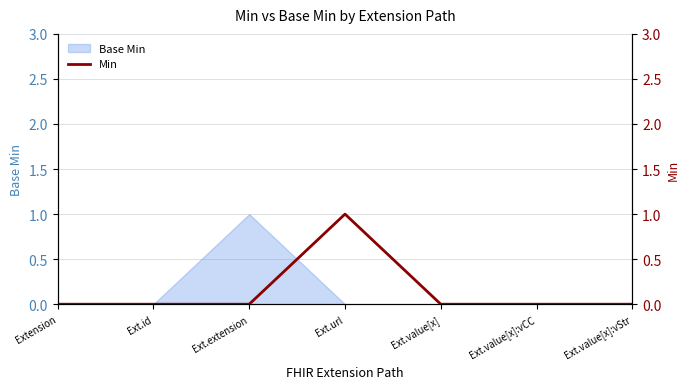

Reading left to right, extract all data points from this chart.

0	0	0	1	0	0	0